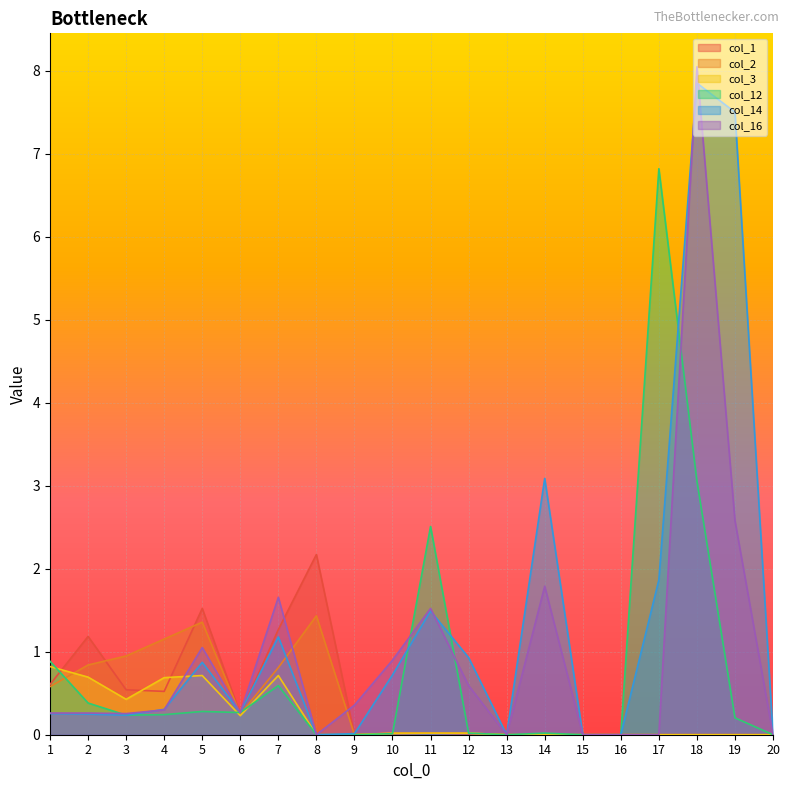

Reading left to right, list all the values displayed in this chart.

col_1: 1=0.6	2=1.2	3=0.5	4=0.5	5=1.5	6=0.2	7=1.3	8=2.2	9=0.0	10=0.0	11=0.0	12=0.0	13=0.0	14=0.0	15=0.0	16=0.0	17=0.0	18=0.0	19=0.0	20=0.0
col_2: 1=0.6	2=0.8	3=0.9	4=1.2	5=1.4	6=0.2	7=0.8	8=1.4	9=0.0	10=0.0	11=0.0	12=0.0	13=0.0	14=0.0	15=0.0	16=0.0	17=0.0	18=0.0	19=0.0	20=0.0
col_3: 1=0.8	2=0.7	3=0.4	4=0.7	5=0.7	6=0.2	7=0.7	8=0.0	9=0.0	10=0.0	11=0.0	12=0.0	13=0.0	14=0.0	15=0.0	16=0.0	17=0.0	18=0.0	19=0.0	20=0.0
col_12: 1=0.9	2=0.4	3=0.2	4=0.2	5=0.3	6=0.3	7=0.6	8=0.0	9=0.0	10=0.0	11=2.5	12=0.0	13=0.0	14=0.0	15=0.0	16=0.0	17=6.8	18=3.1	19=0.2	20=0.0
col_14: 1=0.3	2=0.2	3=0.2	4=0.3	5=0.9	6=0.3	7=1.2	8=0.0	9=0.0	10=0.7	11=1.5	12=0.9	13=0.0	14=3.1	15=0.0	16=0.0	17=1.9	18=7.9	19=7.5	20=0.0
col_16: 1=0.3	2=0.3	3=0.3	4=0.3	5=1.1	6=0.3	7=1.7	8=0.0	9=0.4	10=0.9	11=1.5	12=0.6	13=0.0	14=1.8	15=0.0	16=0.0	17=0.0	18=8.1	19=2.6	20=0.0